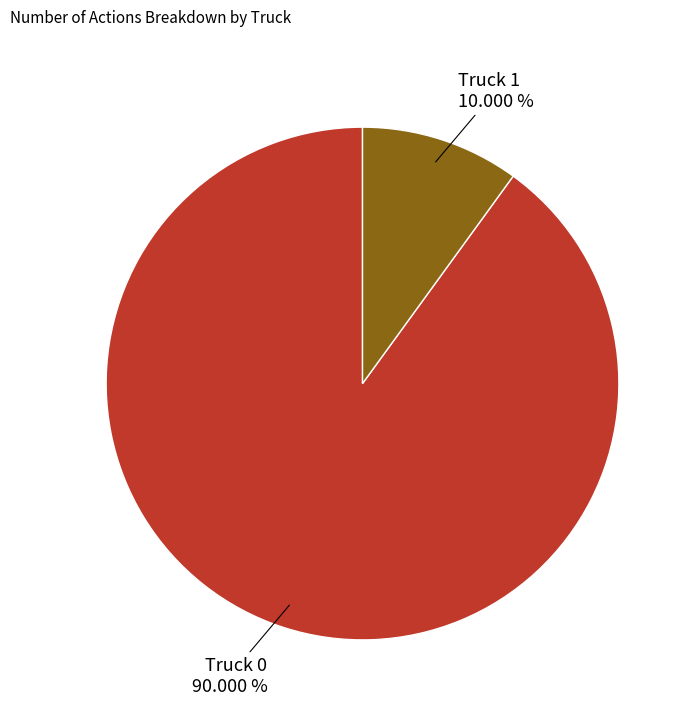

Rank the categories by value from highest to lowest.

Truck 0, Truck 1